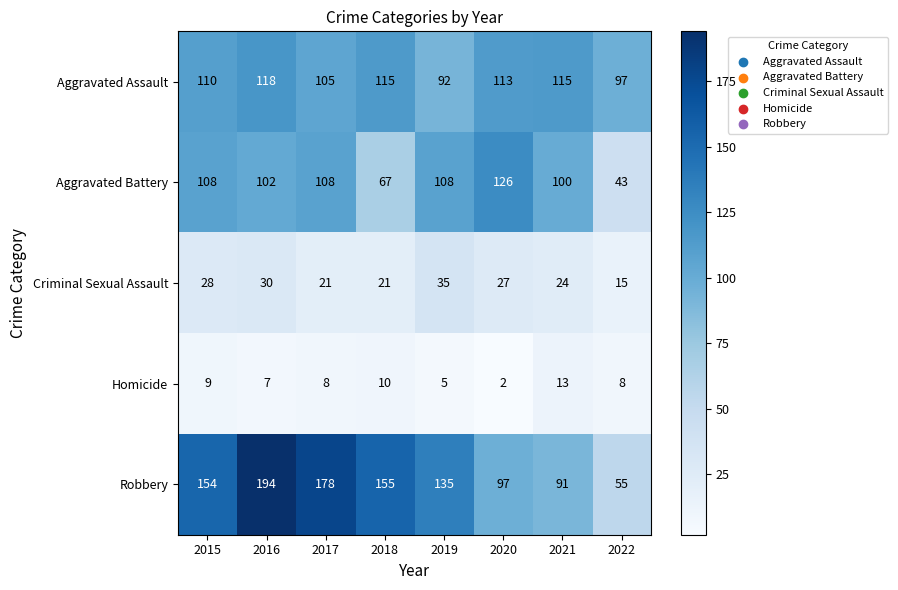

How many distinct data groups are displayed?

5